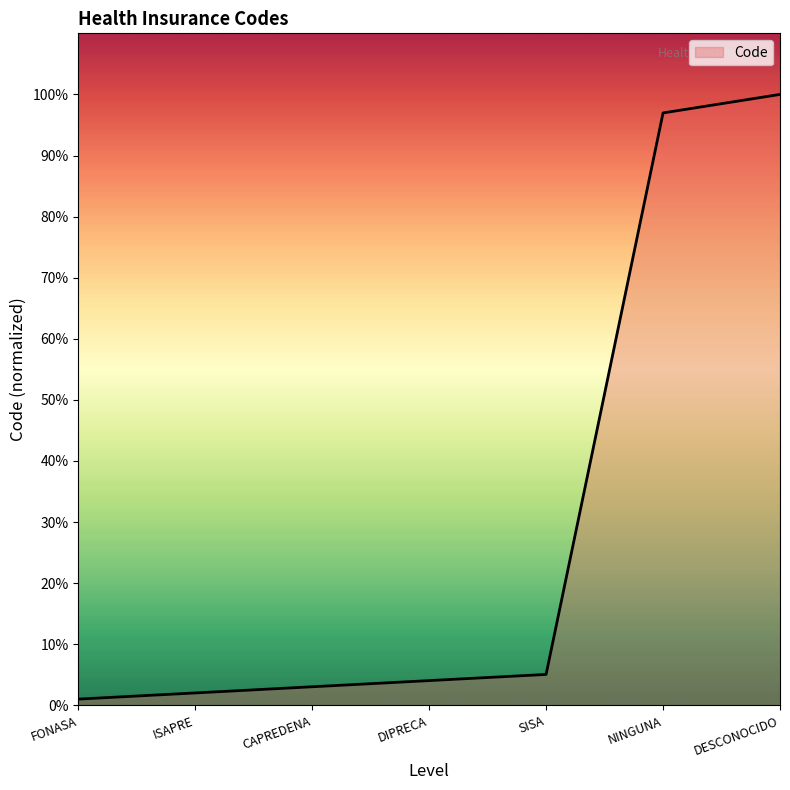

Count the number of values greater than 4.

4